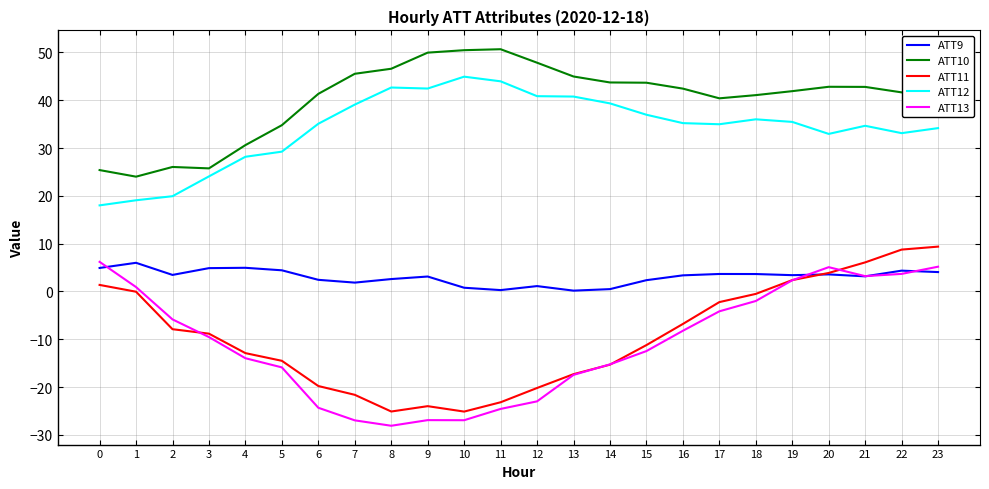

Between 7 and 20, which series saw the biggest shift?

ATT13